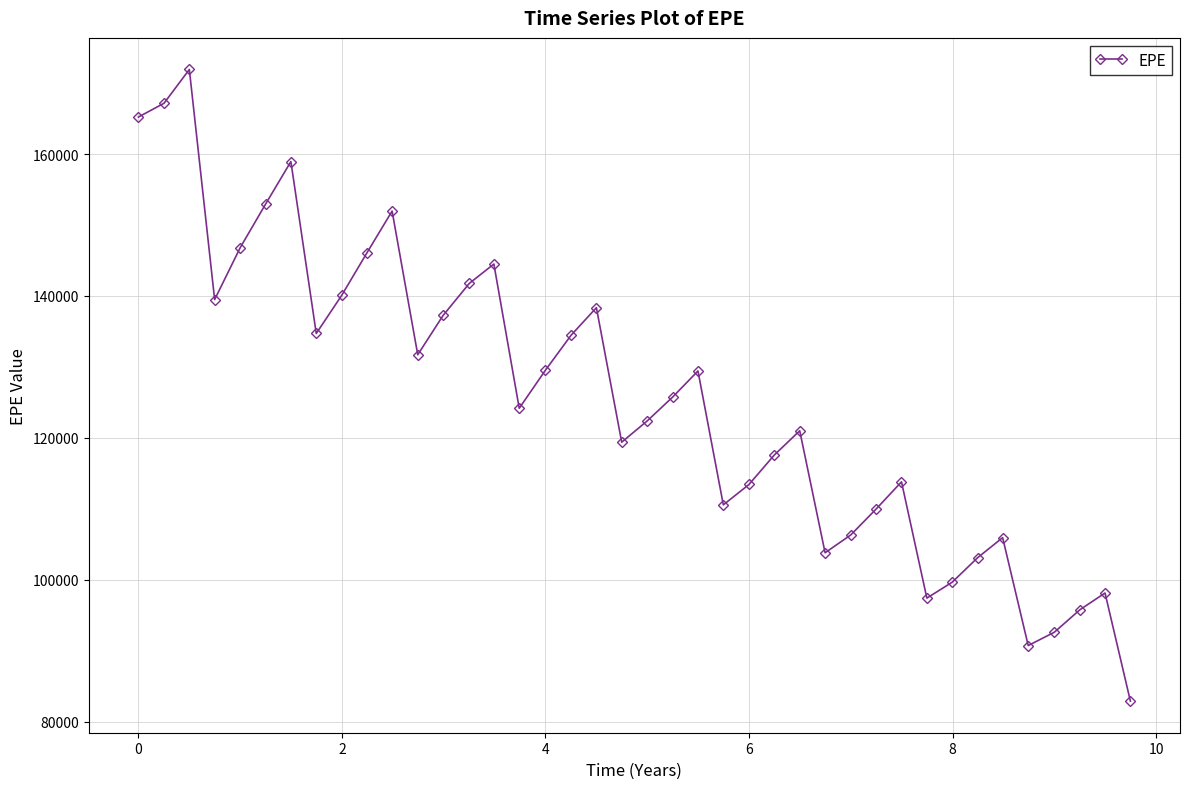

How many lines are shown in the chart?

1